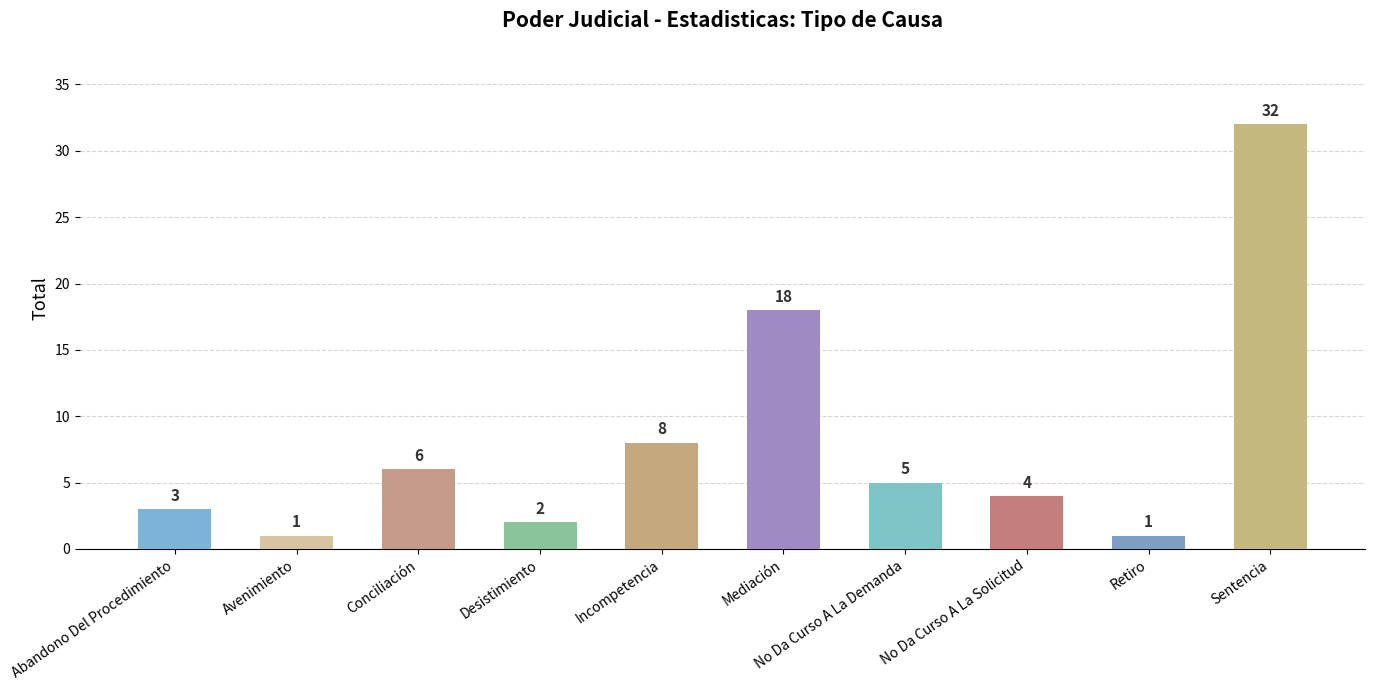

What is the sum of the values at Retiro and No Da Curso A La Solicitud?

5